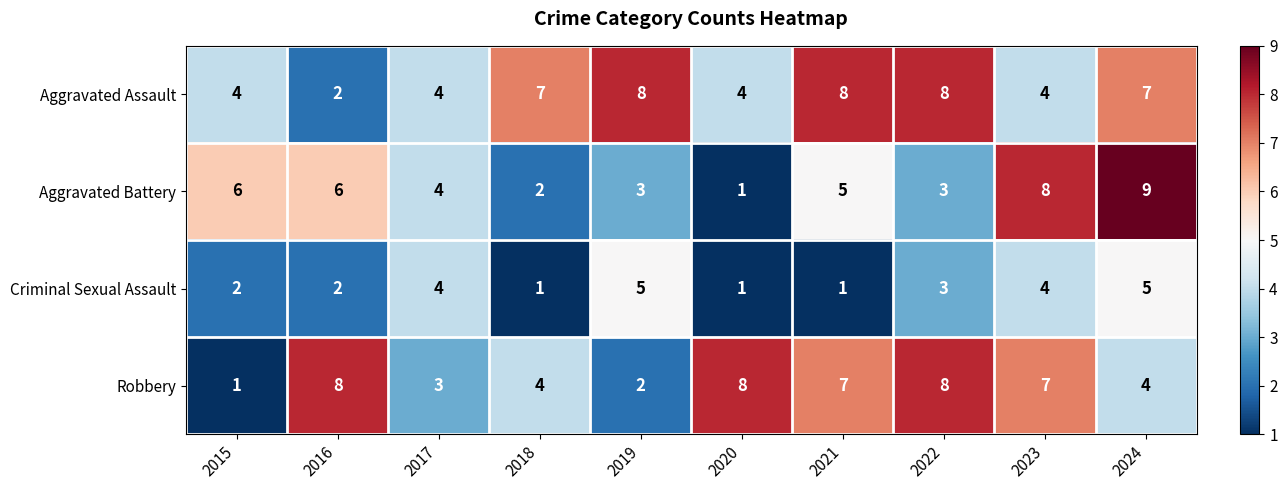

What is the spread (max minus min) of values at 2016?

6